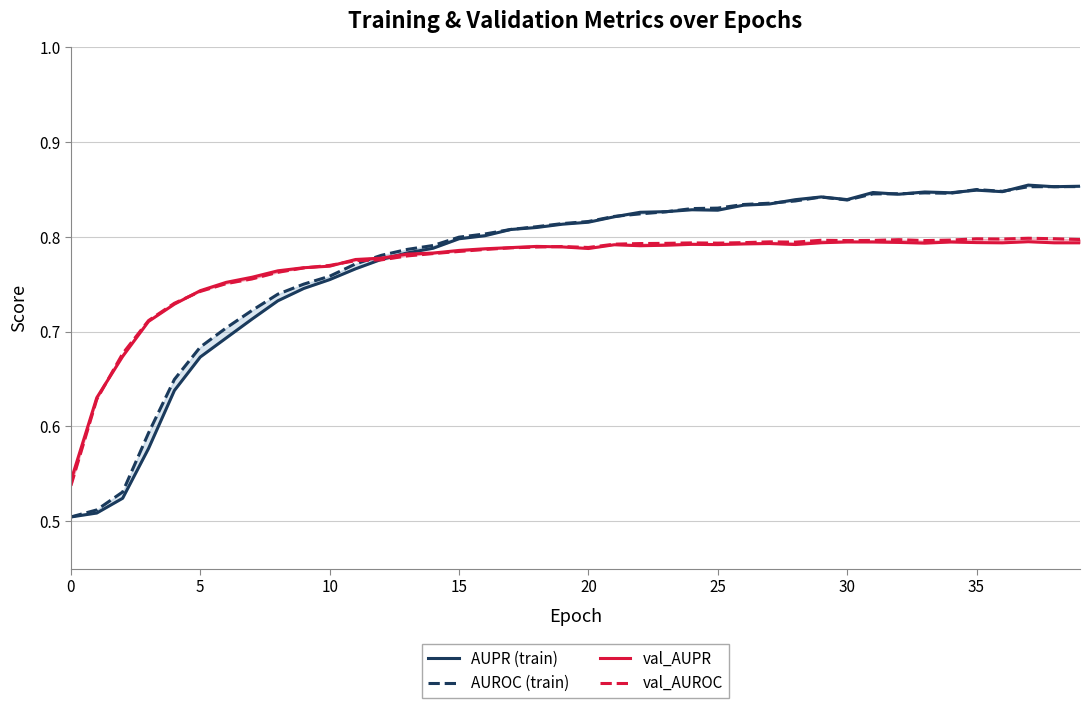

How many lines are shown in the chart?

4